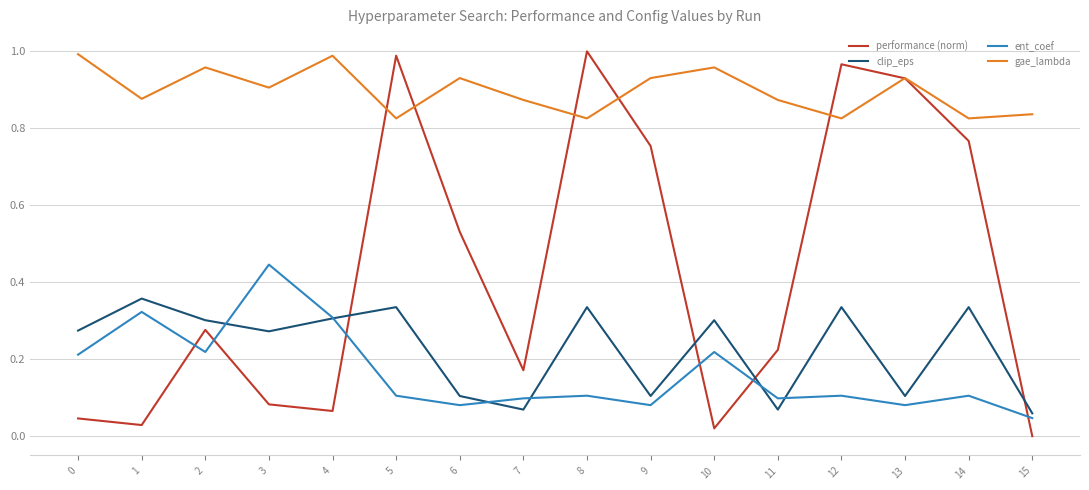

Which series has the largest range (max minus min)?

performance (norm)